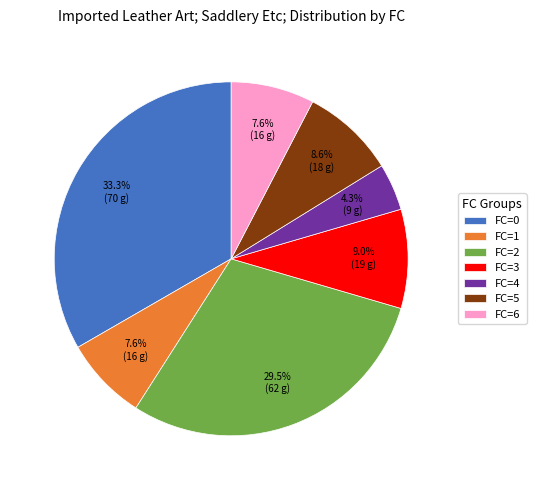

How many slices are in this pie chart?

7